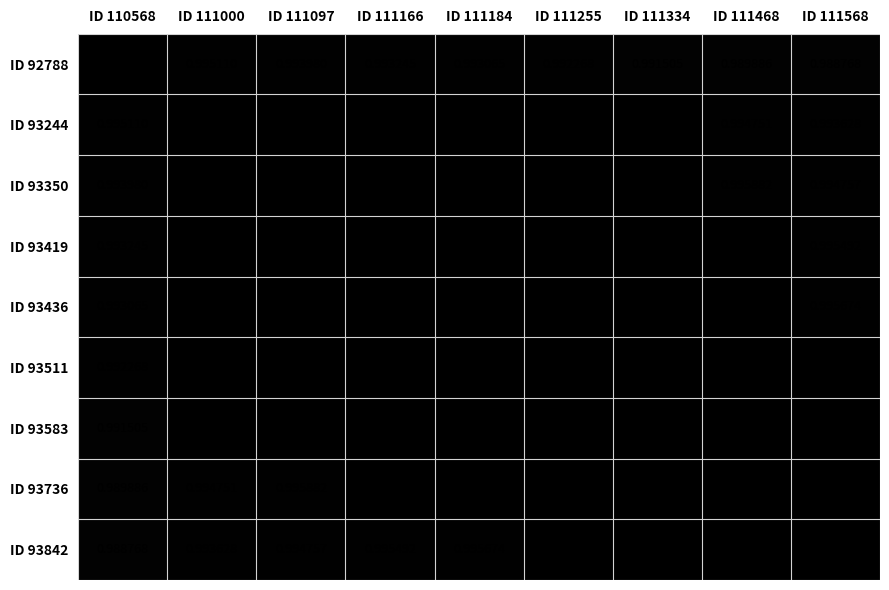

What is the minimum value shown in the chart?

1.0